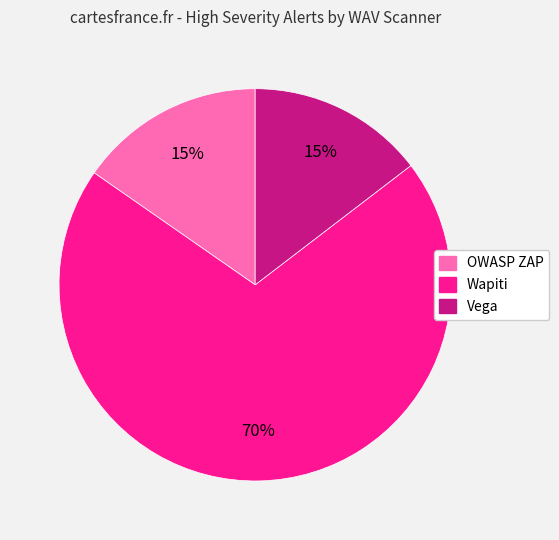

Is it true that OWASP ZAP is 15% of the pie?

True